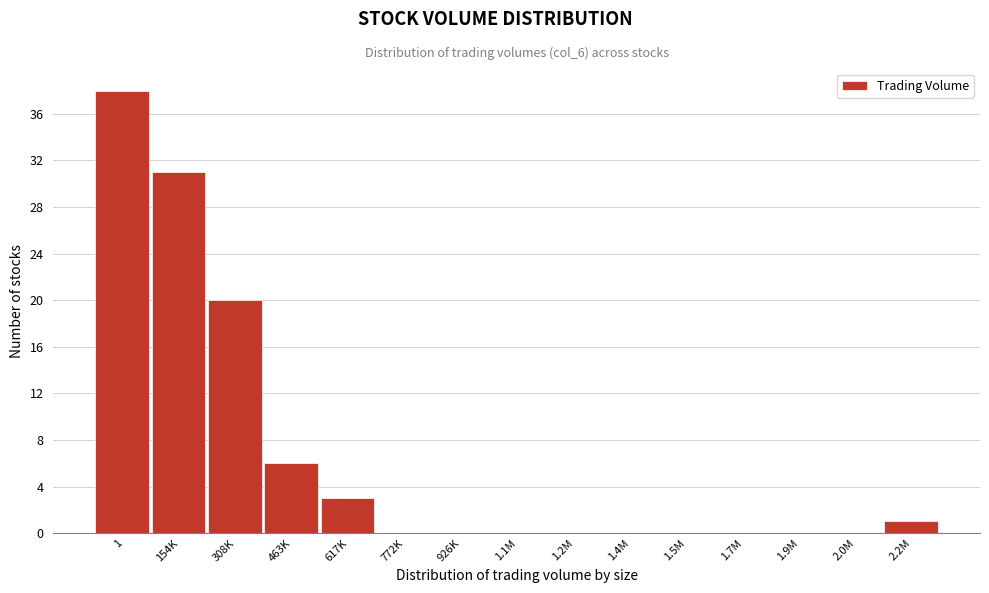

Reading right to left, transcribe all the data shown in this chart.

2.2M=1	2.0M=0	1.9M=0	1.7M=0	1.5M=0	1.4M=0	1.2M=0	1.1M=0	926K=0	772K=0	617K=3	463K=6	308K=20	154K=31	1=38